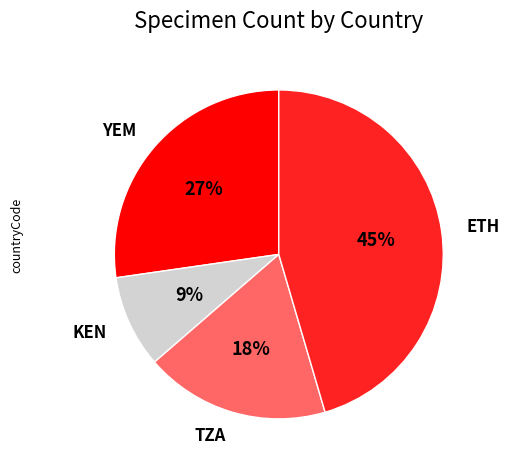

Count the number of slices in the pie.

4